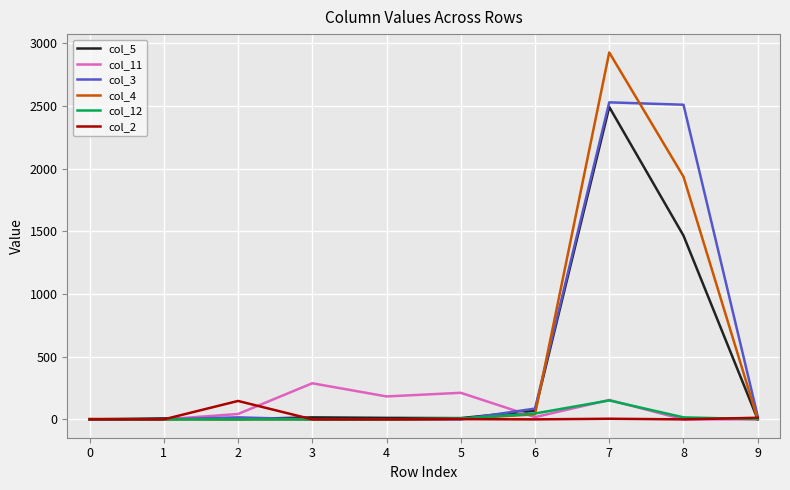

What is the maximum value for col_4?

2927